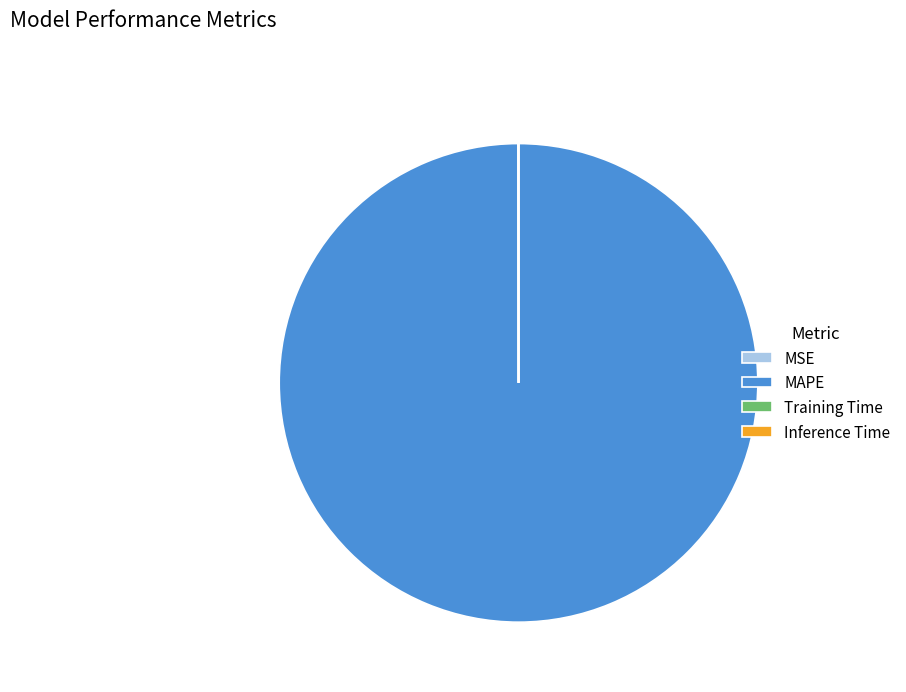

Which category accounts for the majority?

MAPE